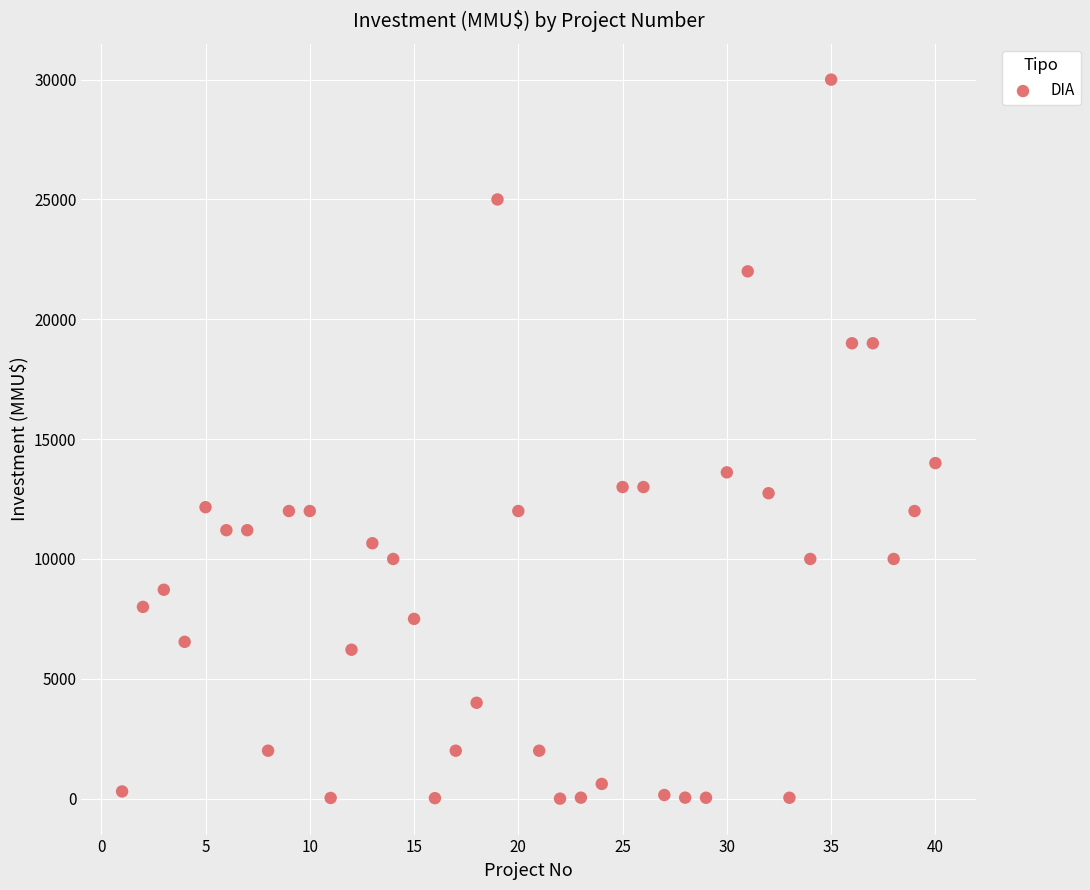

What is the range of Y values (max minus min)?

30000